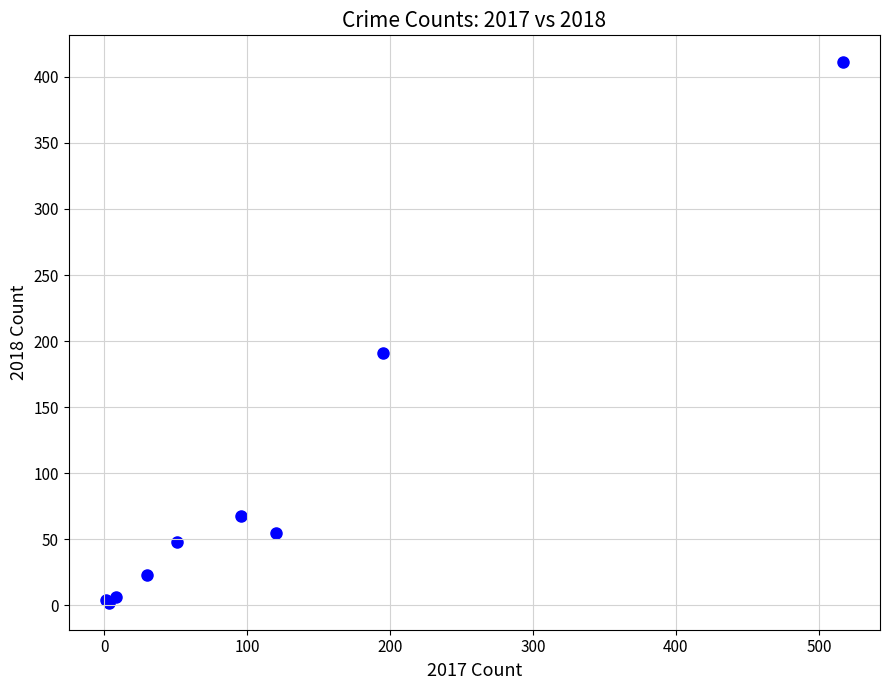

What Y value in the scatter plot is closest to 206?

191